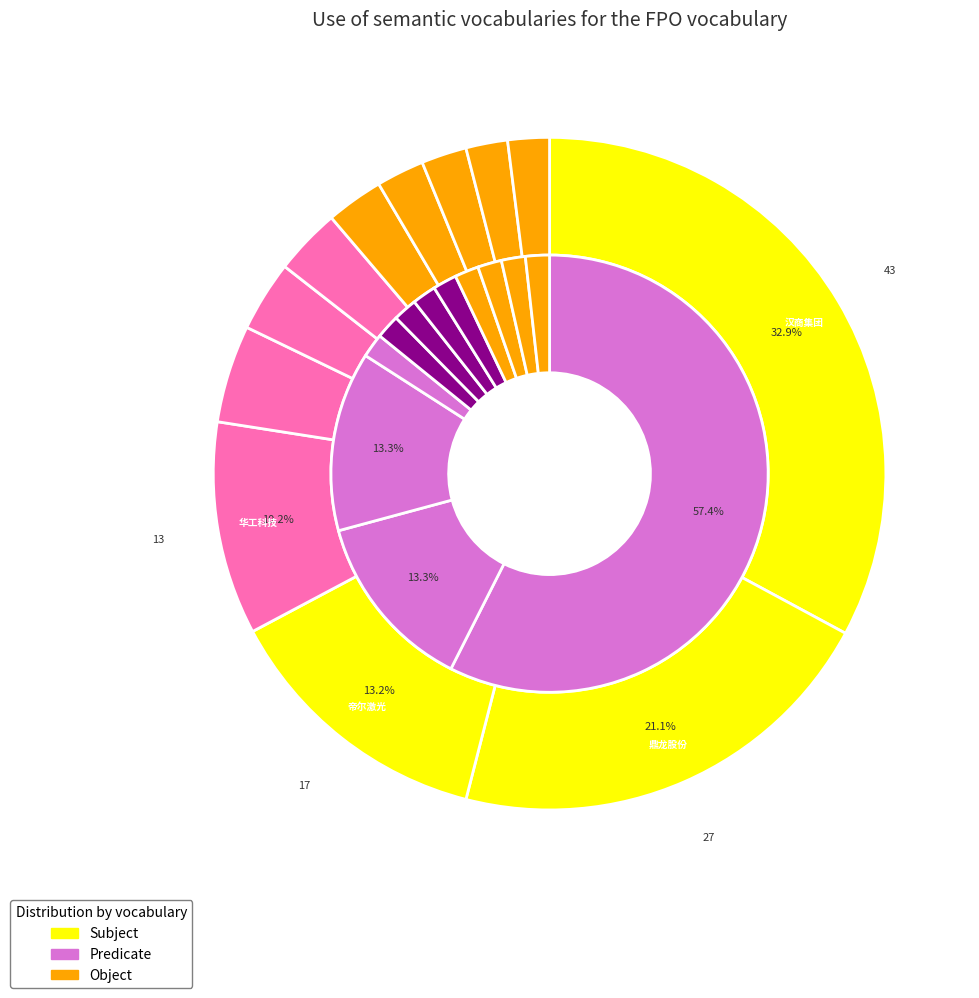

To the nearest percent, what percentage of the pie is 良品铺子?

3%